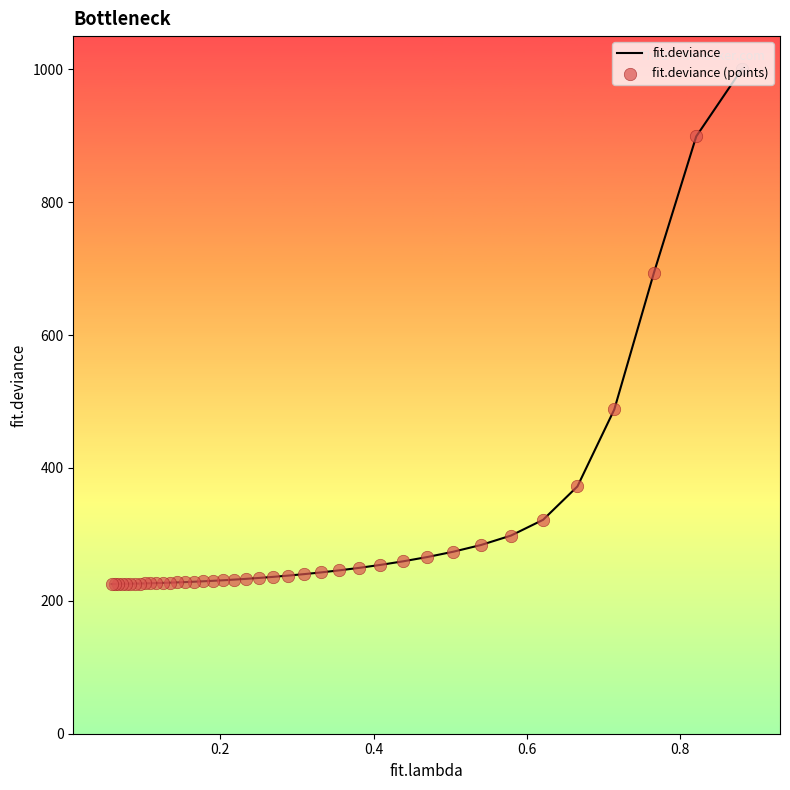

What is the minimum value shown in the chart?

225.3